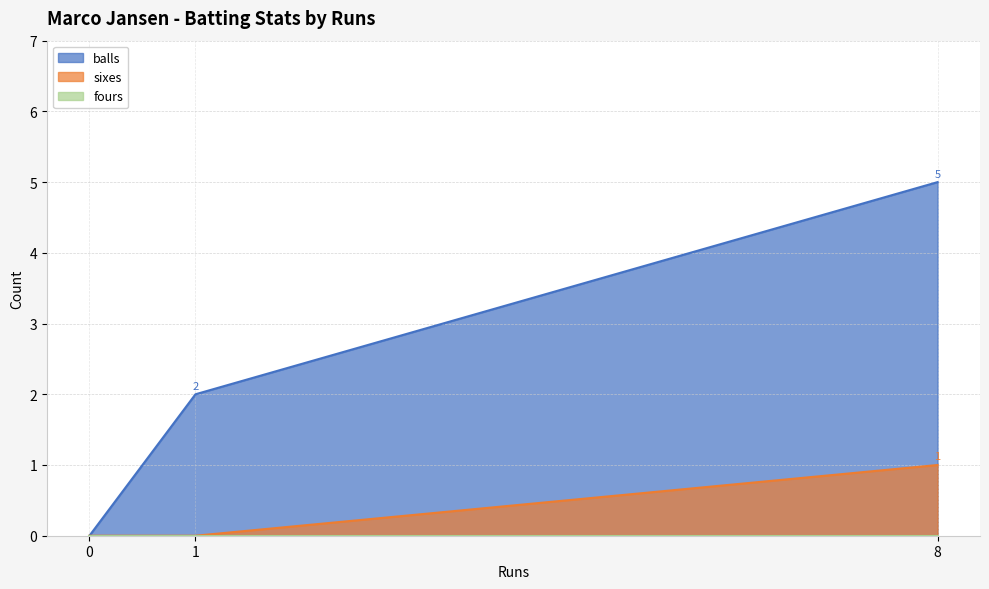

How many values in balls are above zero?

2